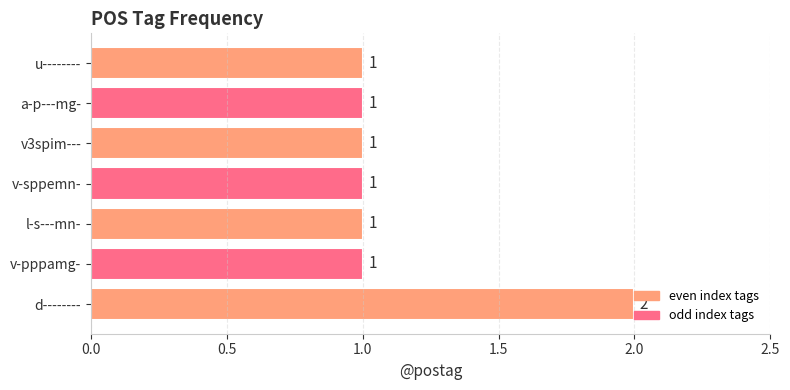

How many values are between 1 and 2?

7